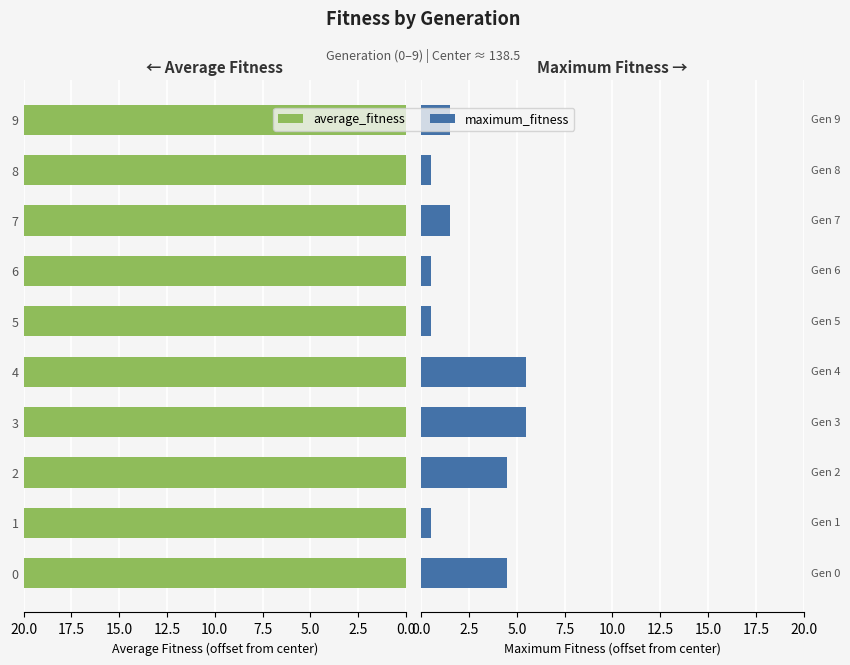

Reading left to right, list all the values displayed in this chart.

average_fitness: 45.8	41.2	32.2	62.2	25.4	34.5	55.7	47.2	30.2	36.7
maximum_fitness: 4.5	0.5	4.5	5.5	5.5	0.5	0.5	1.5	0.5	1.5